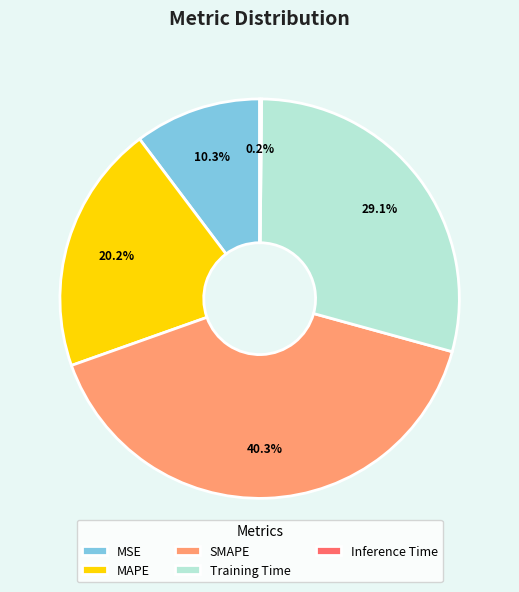

To the nearest percent, what is the average slice percentage?

20%